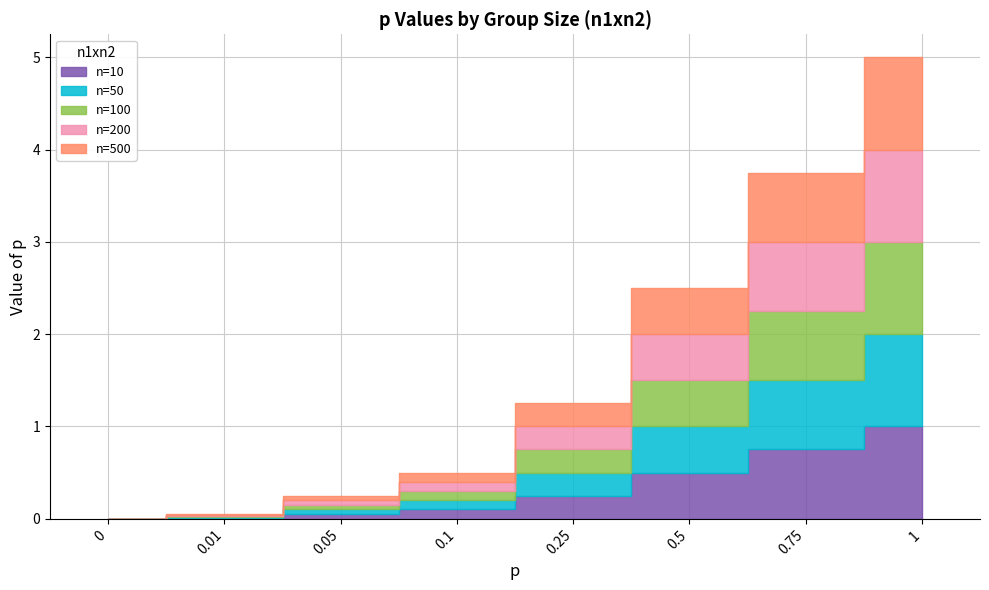

True or false: n=100 has a value of 0.8 at 0.75.

True